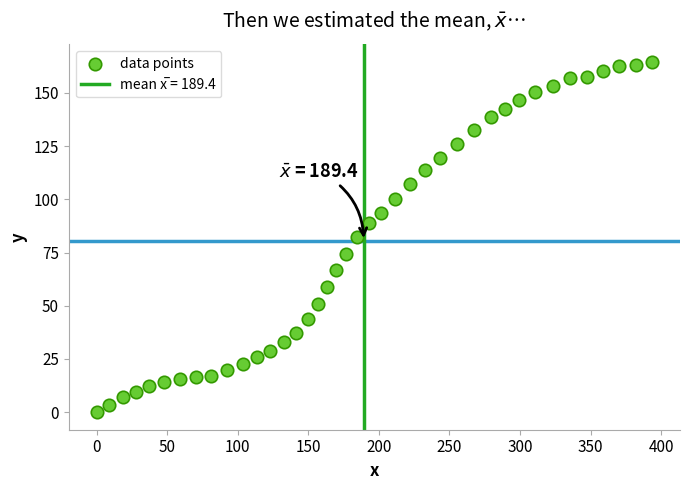

What is the range of Y values (max minus min)?

164.6